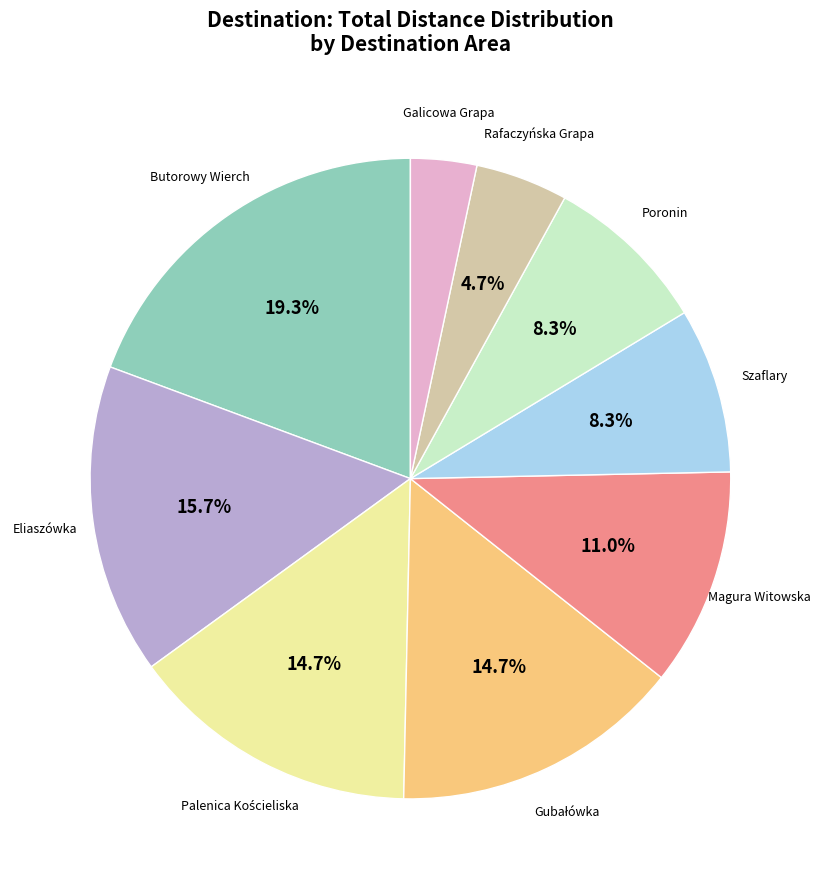

Is there a majority slice in this chart?

No